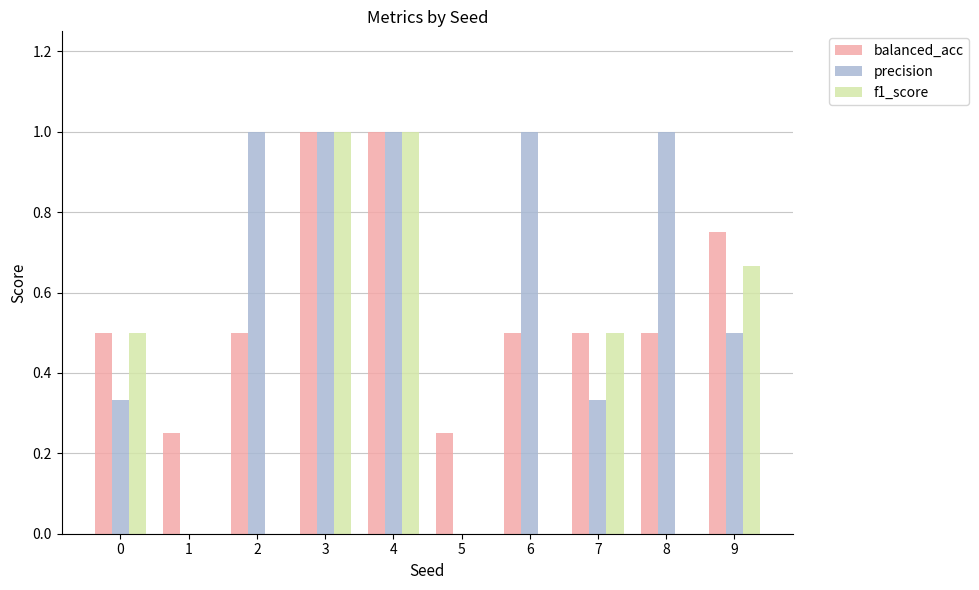

What is the highest value of the balanced_acc series?

1.0